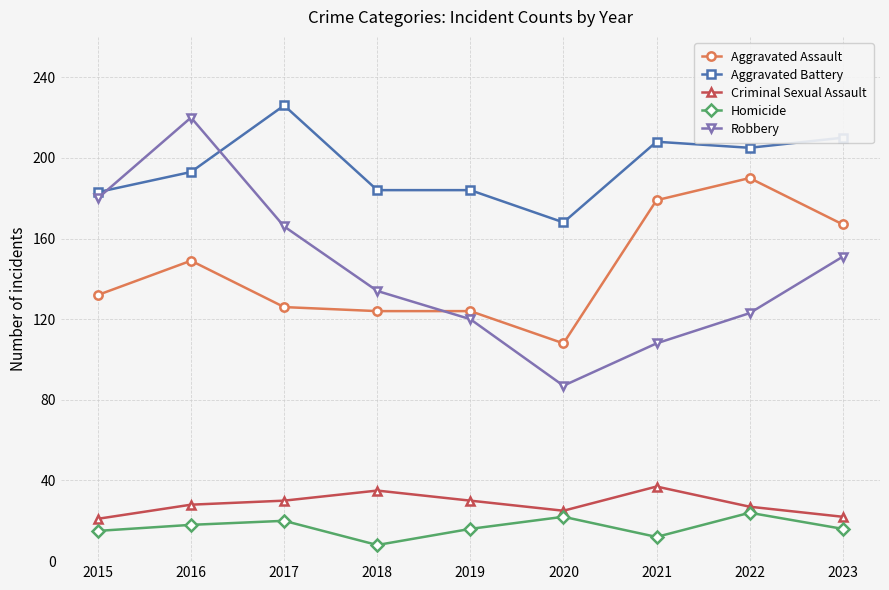

What is the smallest value displayed?

8